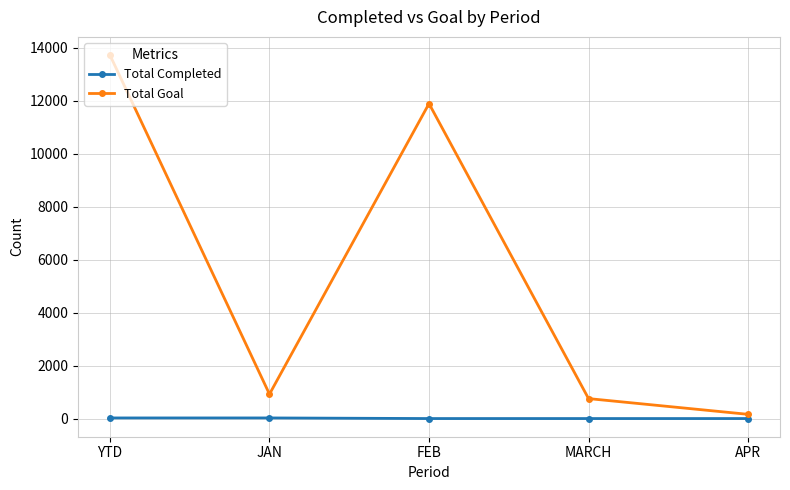

True or false: Total Goal and Total Completed cross at least once.

False